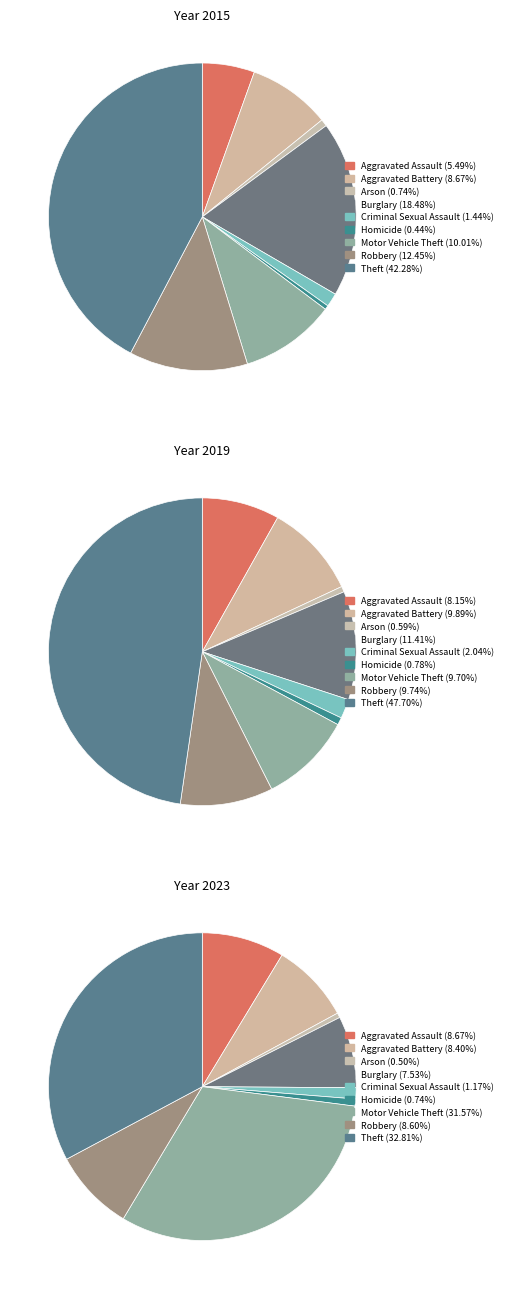

How many slices are in this pie chart?

9